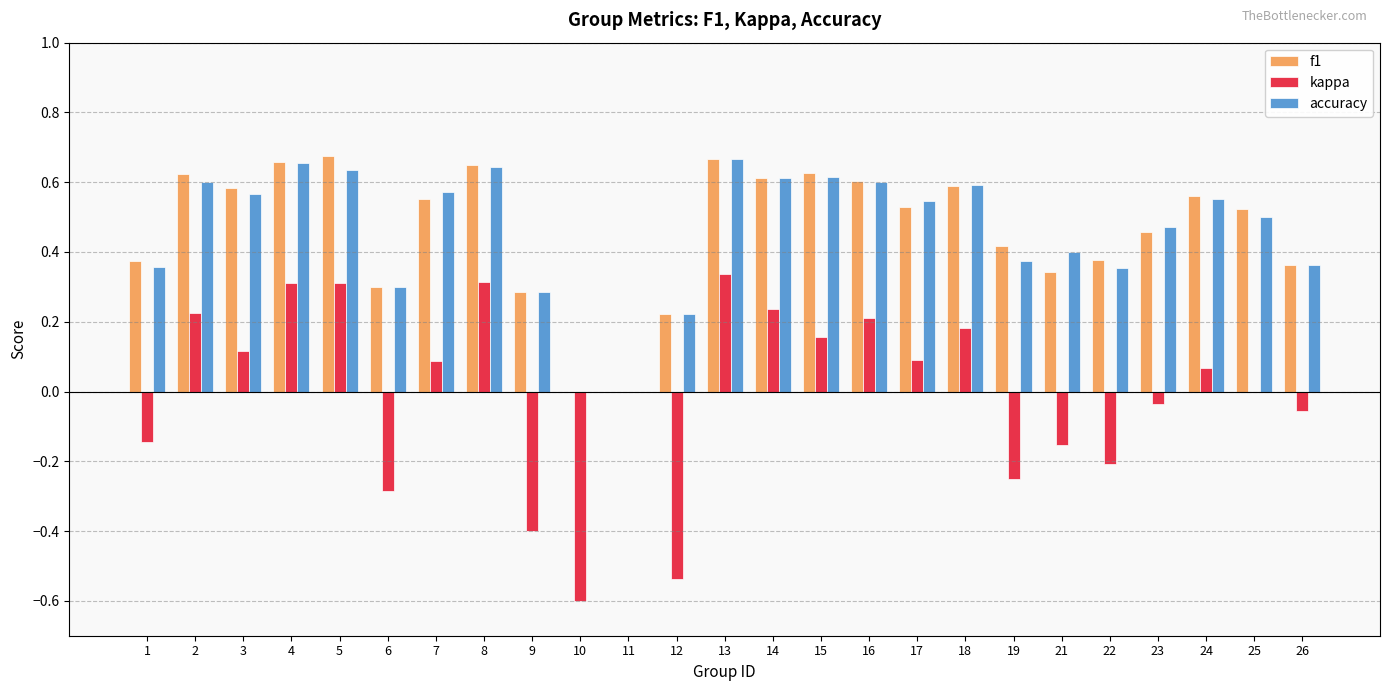

Is it true that f1 equals 0.6 at 7?

True